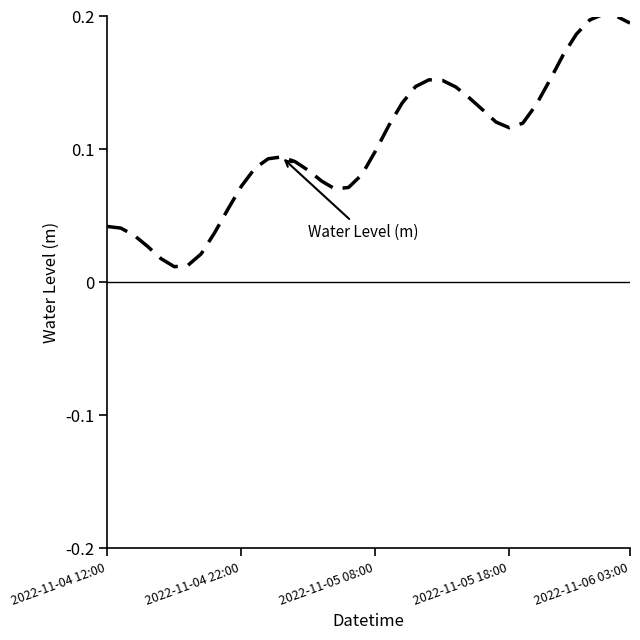

Is this an area chart (filled region under the line)?

No